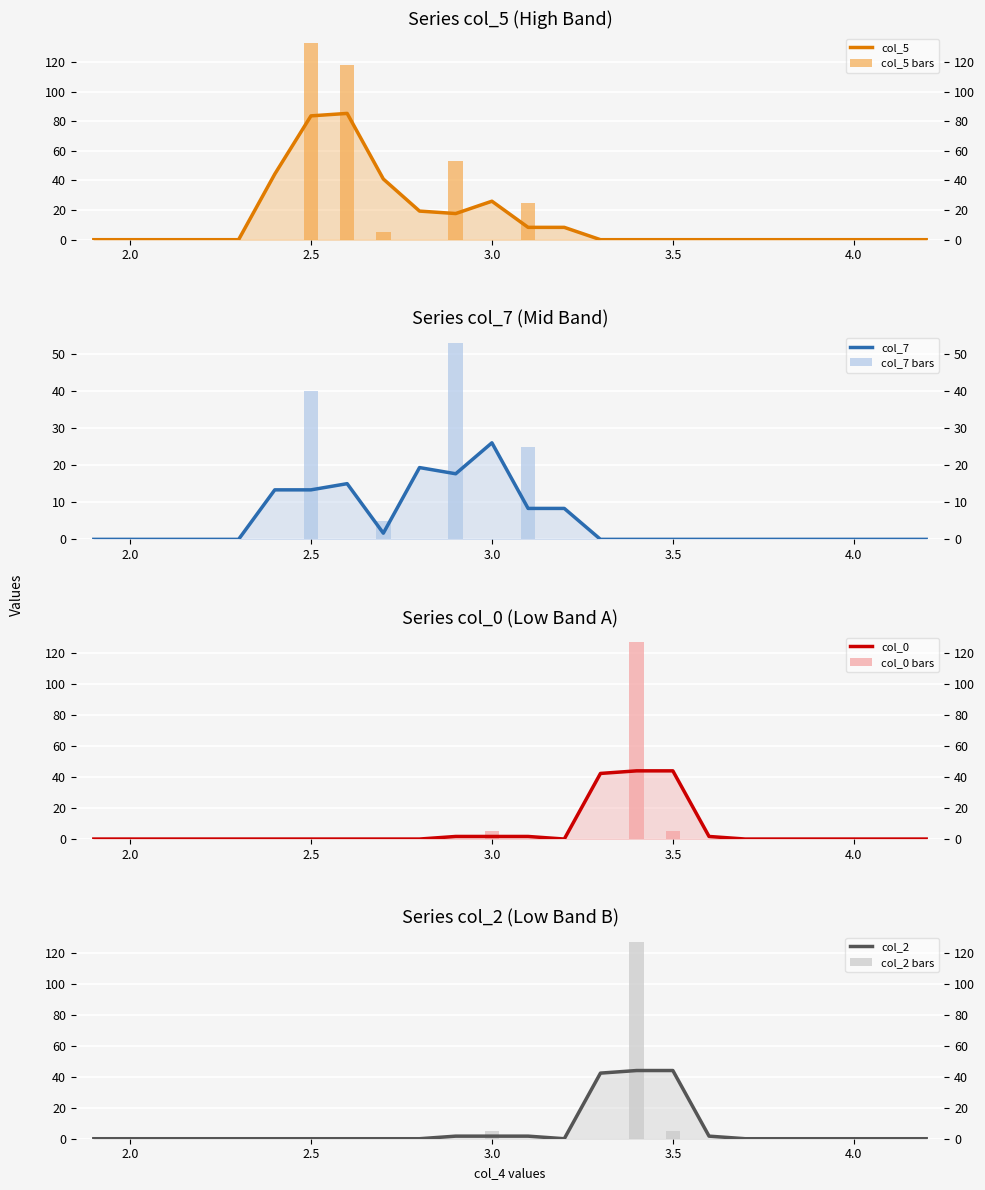

What position from the right is 4.0?

3